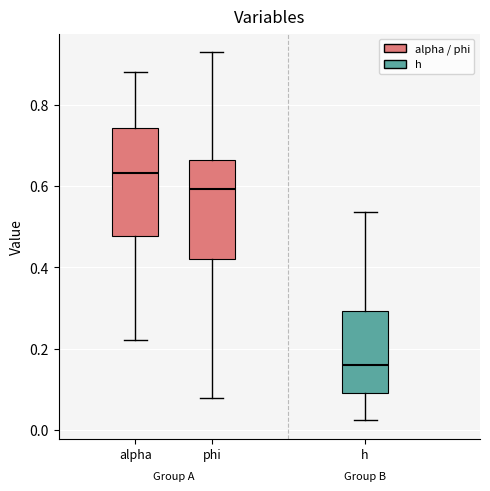

Reading left to right, read every box against the y-axis: the position of its median line, the range the box covers, and the ends of its whiskers. The values are not printed on the chart, so give them approximately, as read against the axis.

alpha: median 0.64, box 0.48 to 0.74, whiskers 0.22 to 0.88
phi: median 0.60, box 0.42 to 0.66, whiskers 0.08 to 0.94
h: median 0.16, box 0.08 to 0.30, whiskers 0.02 to 0.54